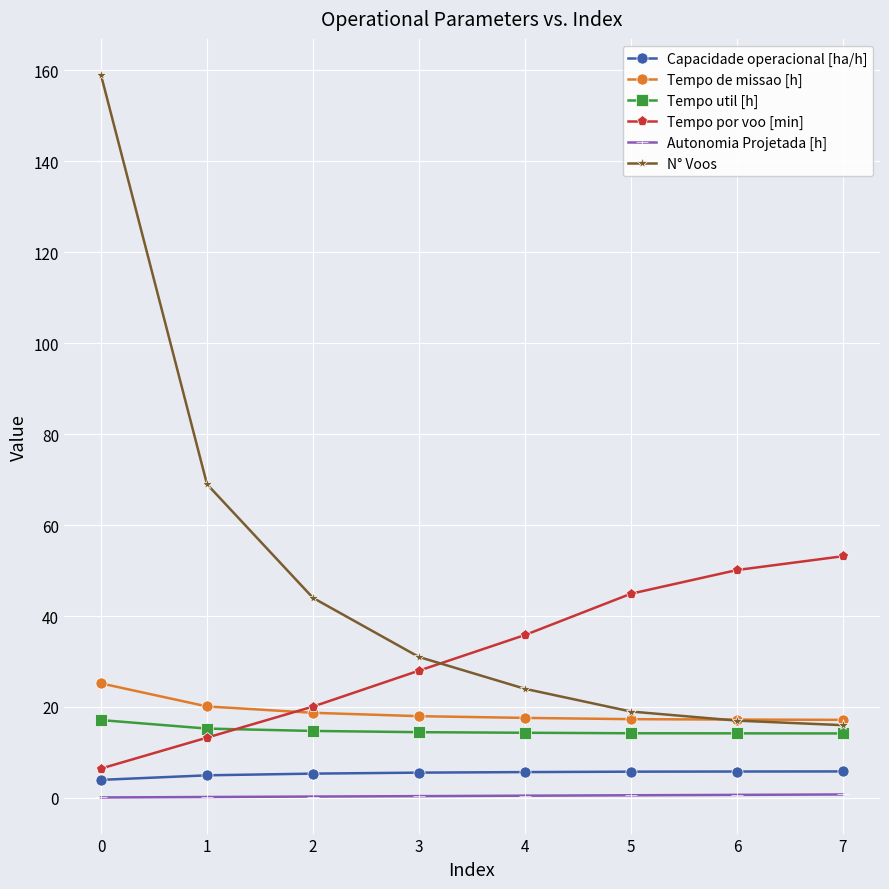

What is the average value of the N° Voos series?

47.4